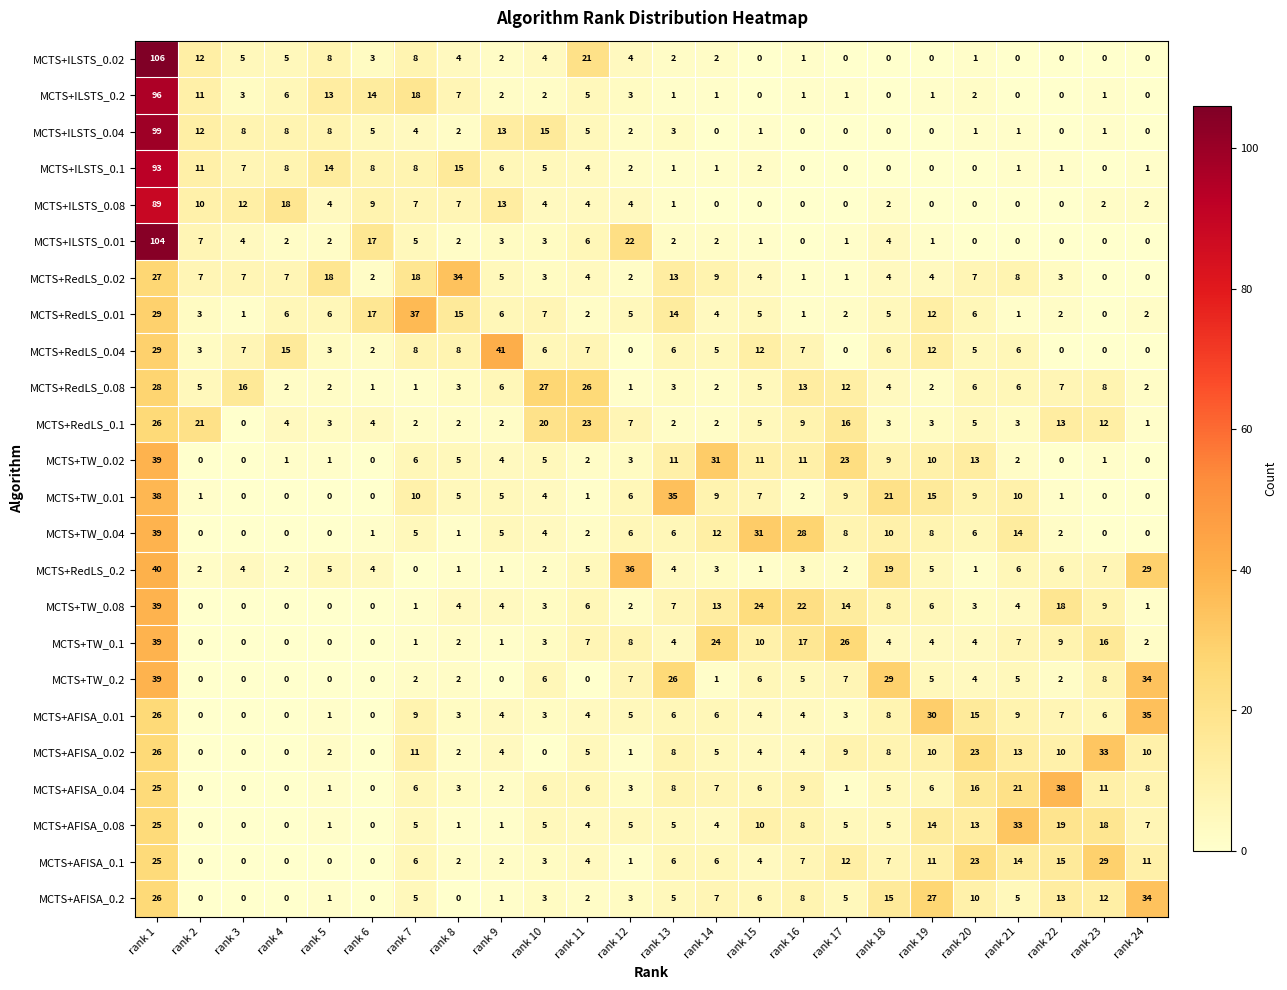

The MCTS+RedLS_0.04 series shows 5 at rank 20. True or false?

True